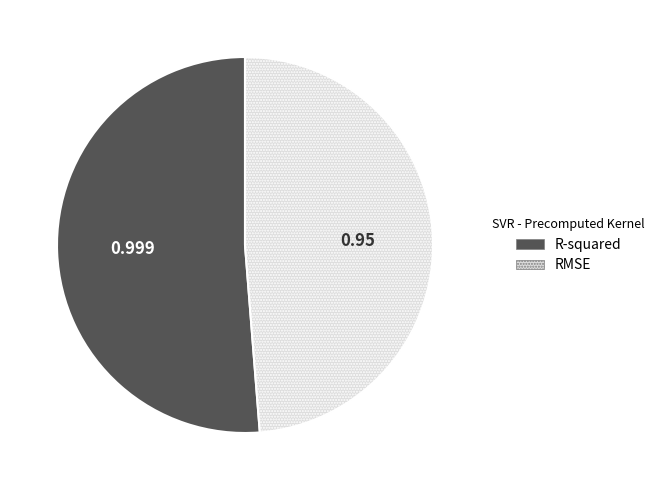

True or false: R-squared accounts for 51% of the total.

True